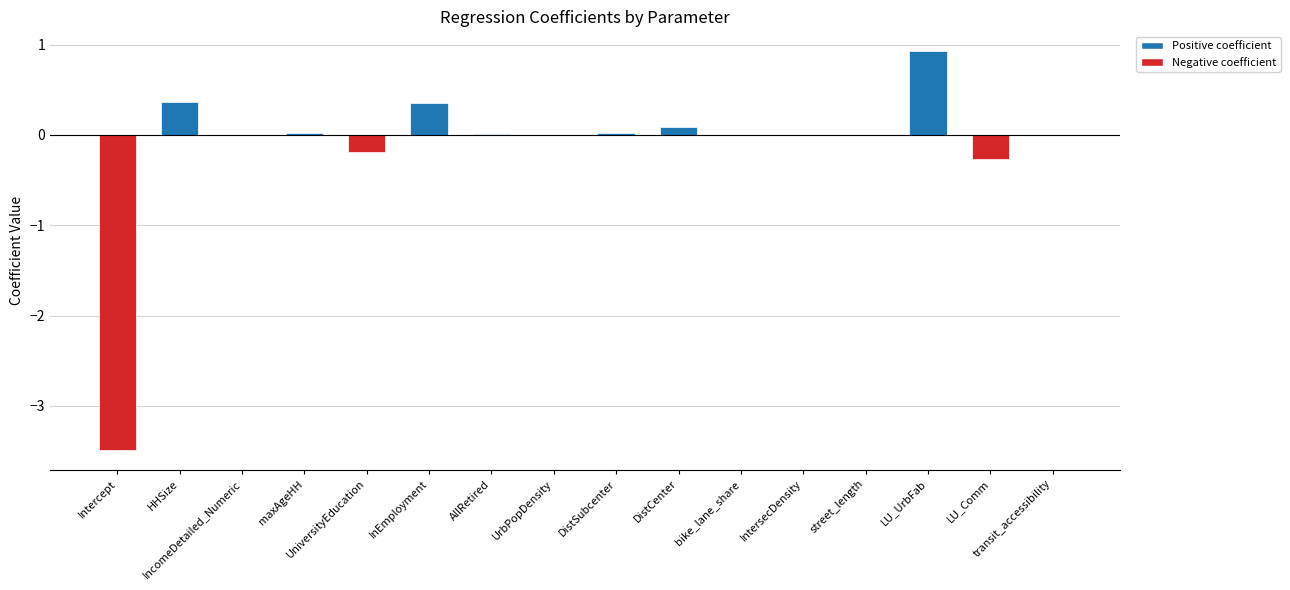

What is the greatest value displayed?

0.9